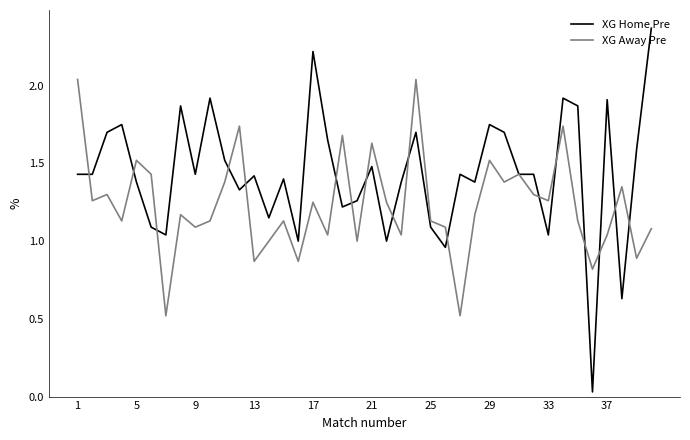

Which series has the largest total across all categories?

XG Home Pre